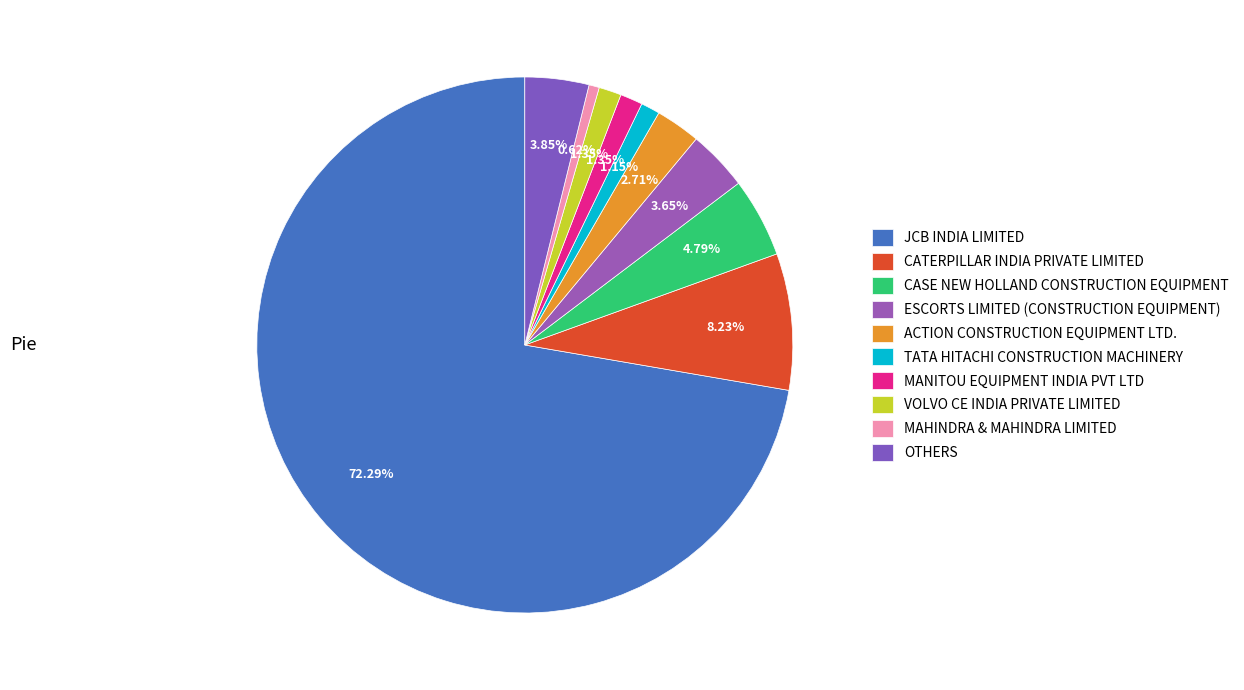

Is the sum of TATA HITACHI CONSTRUCTION MACHINERY and ESCORTS LIMITED (CONSTRUCTION EQUIPMENT) greater than half?

No